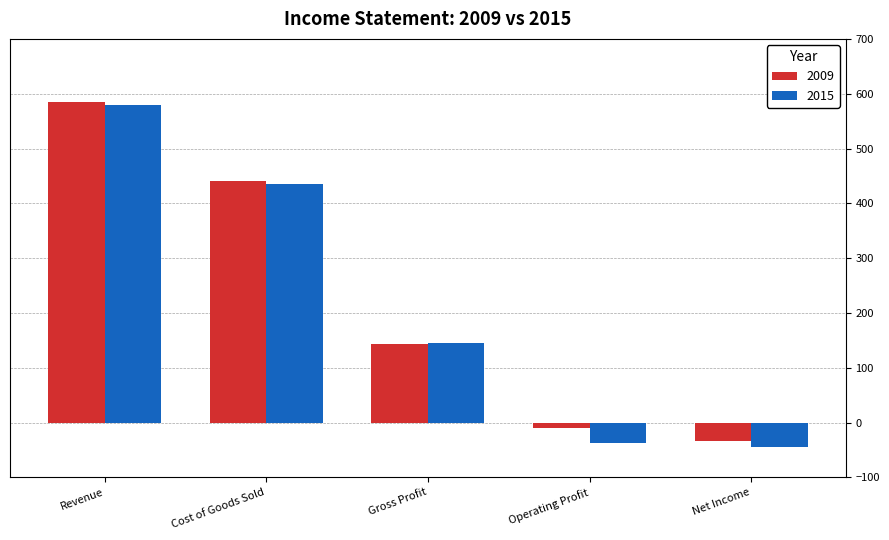

Which series changed the most between Cost of Goods Sold and Net Income?

2015